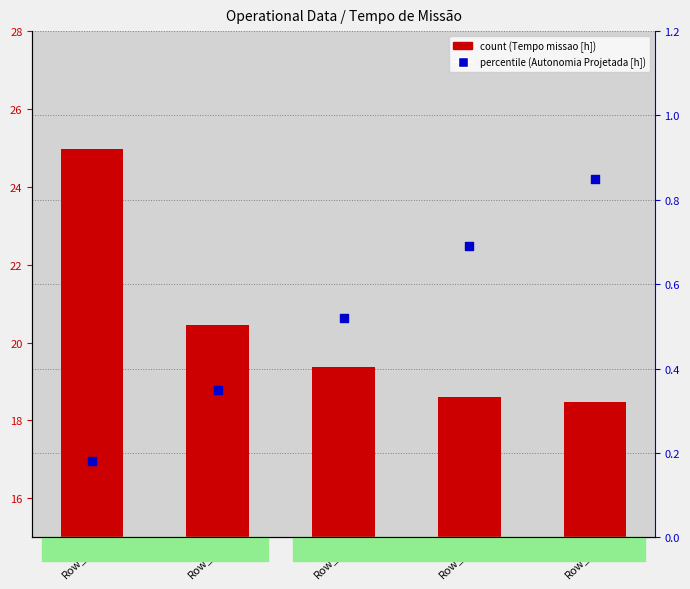

Which series reaches the maximum Y coordinate?

Tempo de missao [h]